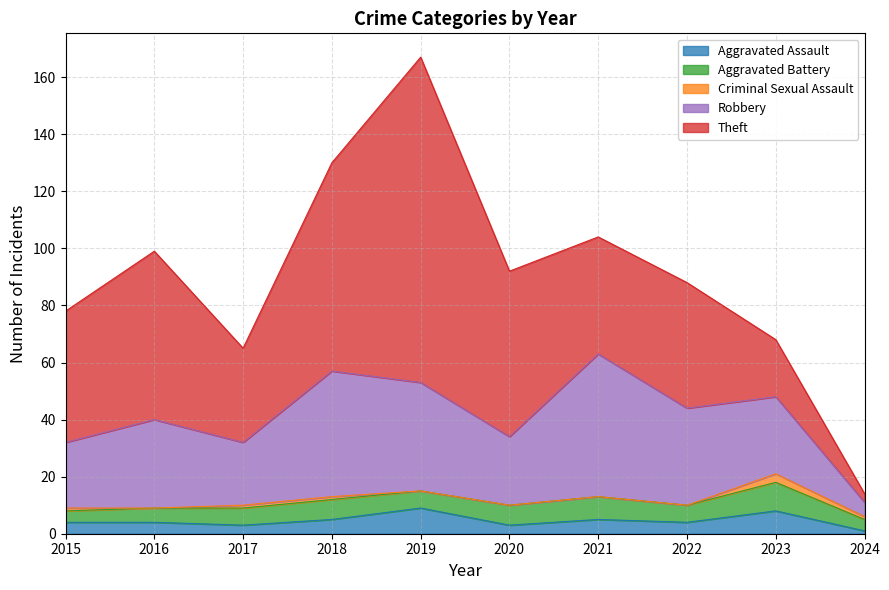

How many categories are shown in the chart?

10